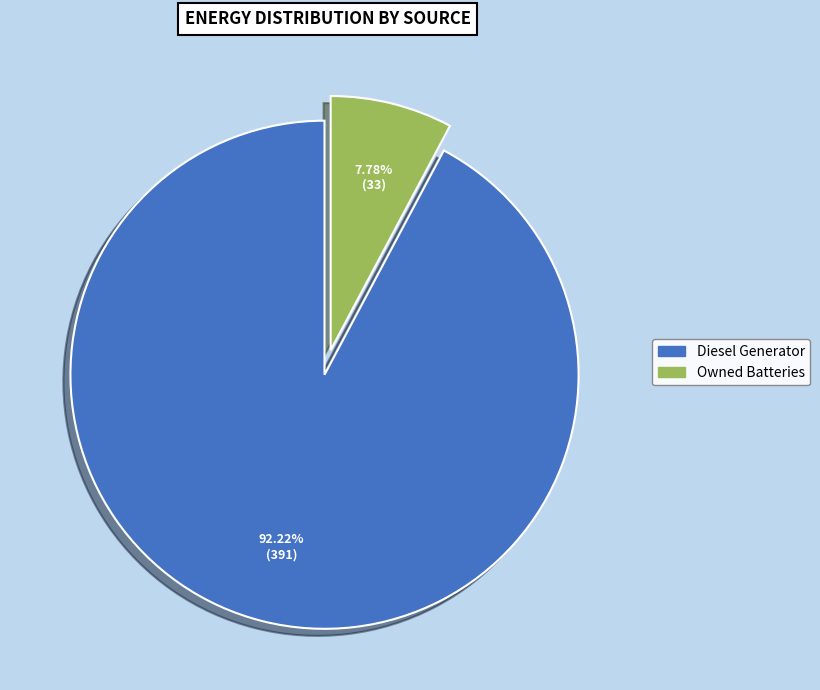

Does any single category account for the majority?

Yes